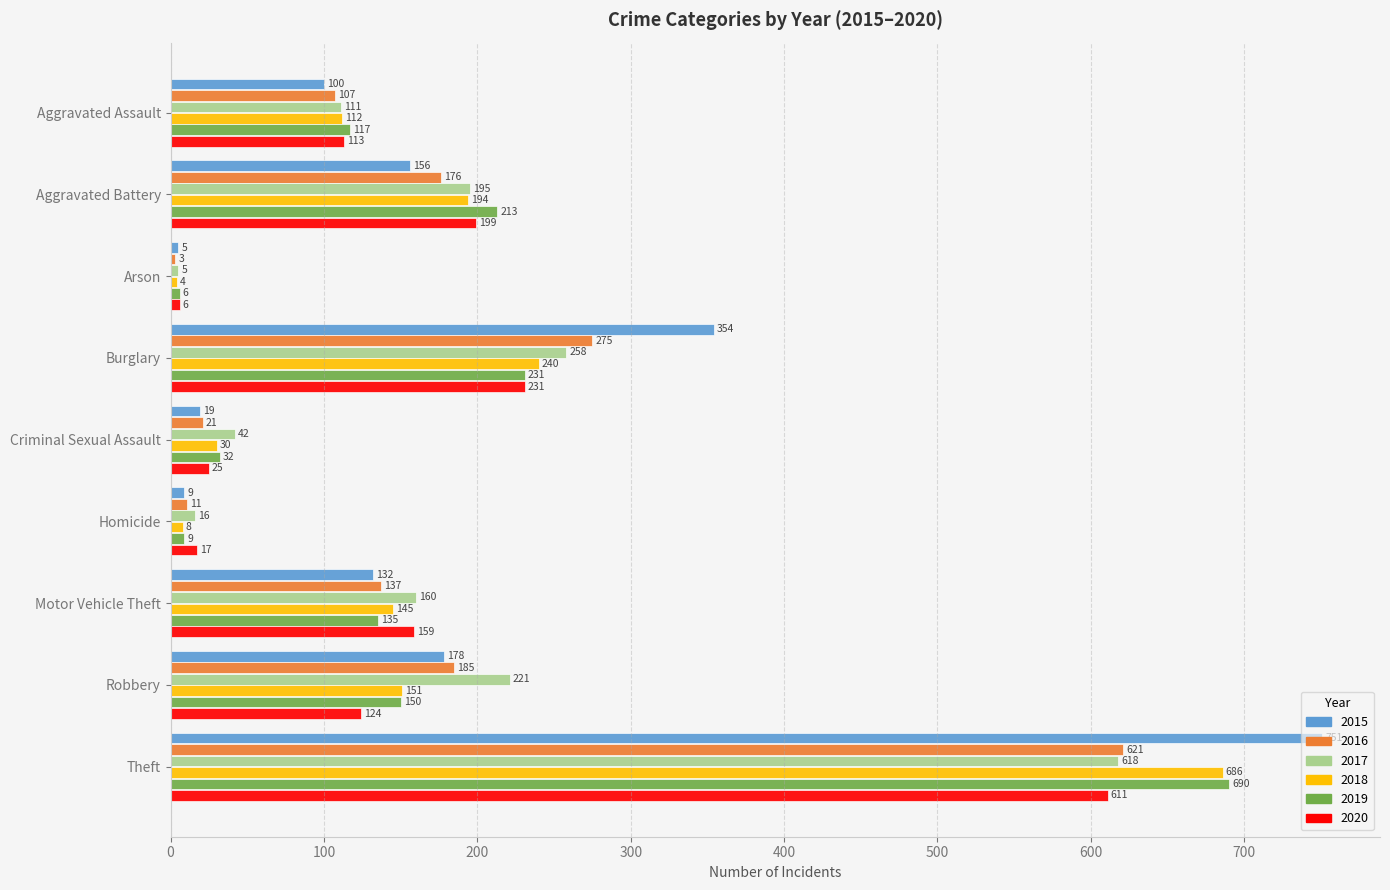

What is the sum of all 2019 values?

1583